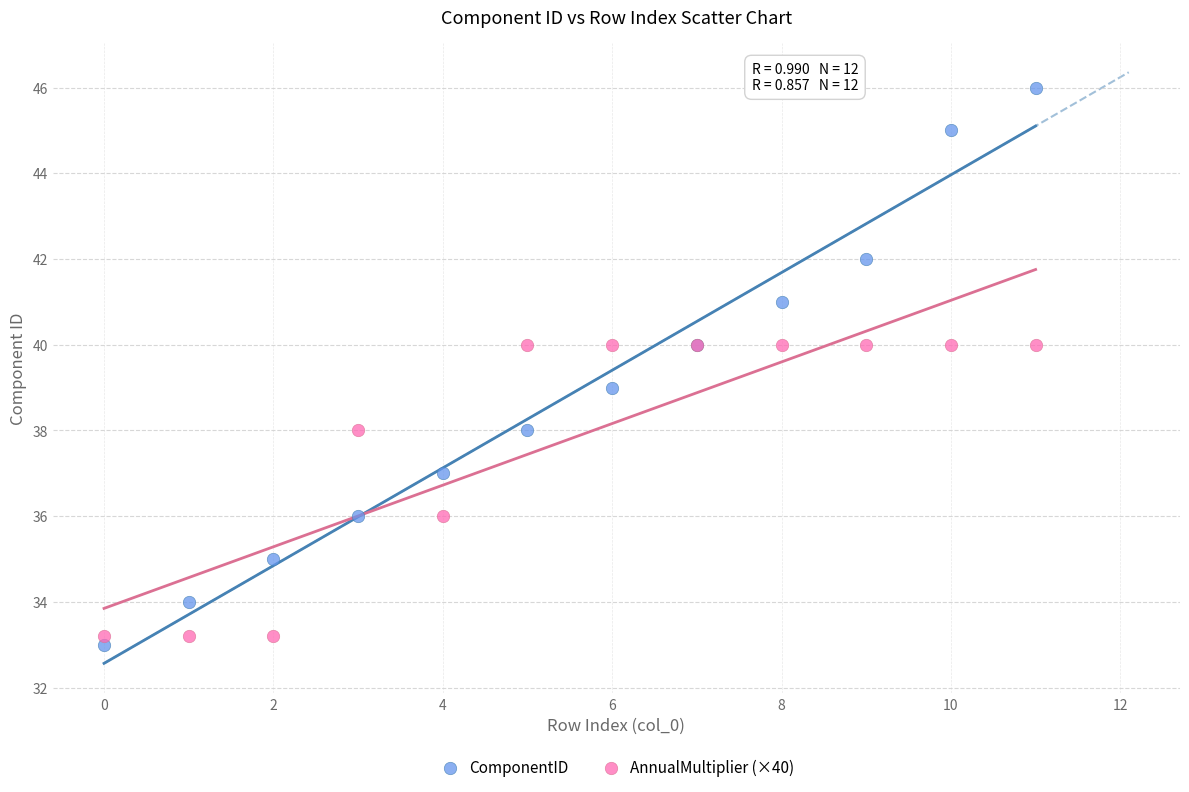

Which series contains the highest Y value?

ComponentID